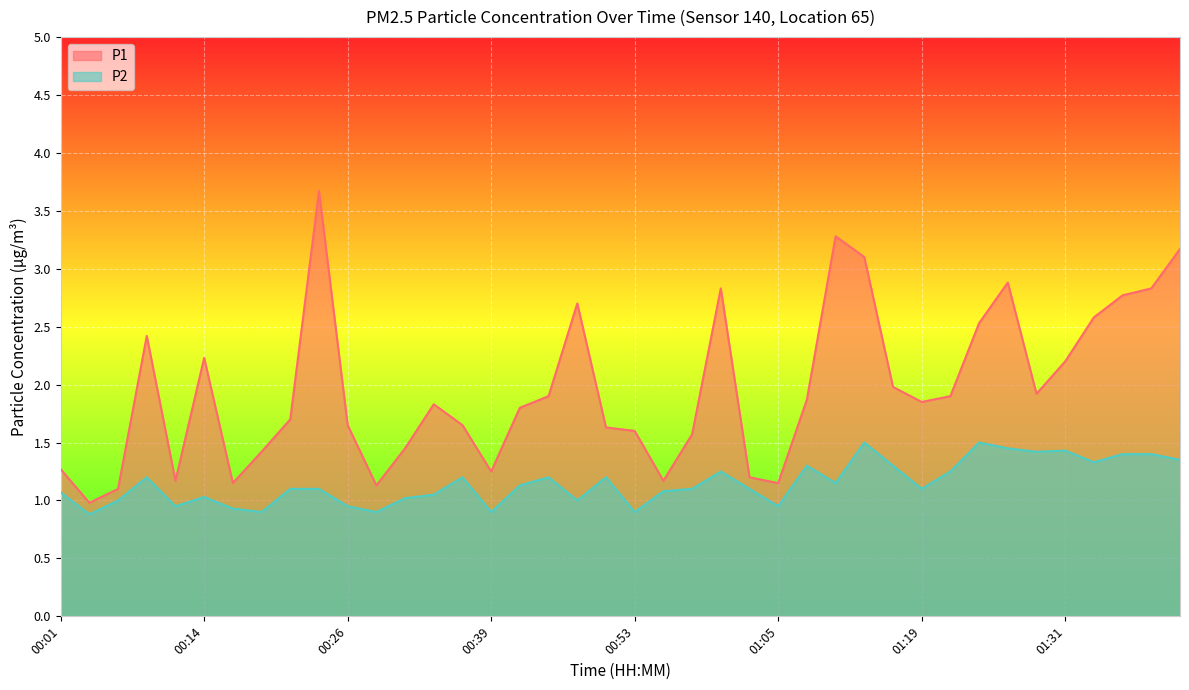

Reading left to right, extract all data points from this chart.

P1: 00:01=1.3	00:04=1.0	00:06=1.1	00:09=2.4	00:11=1.2	00:14=2.2	00:16=1.1	00:19=1.4	00:21=1.7	00:24=3.7	00:26=1.6	00:29=1.1	00:31=1.4	00:34=1.8	00:36=1.6	00:39=1.2	00:41=1.8	00:43=1.9	00:48=2.7	00:51=1.6	00:53=1.6	00:56=1.2	00:58=1.6	01:01=2.8	01:03=1.2	01:05=1.1	01:08=1.9	01:11=3.3	01:13=3.1	01:16=2.0	01:19=1.9	01:21=1.9	01:24=2.5	01:27=2.9	01:29=1.9	01:31=2.2	01:34=2.6	01:36=2.8	01:39=2.8	01:41=3.2
P2: 00:01=1.1	00:04=0.9	00:06=1.0	00:09=1.2	00:11=0.9	00:14=1.0	00:16=0.9	00:19=0.9	00:21=1.1	00:24=1.1	00:26=0.9	00:29=0.9	00:31=1.0	00:34=1.1	00:36=1.2	00:39=0.9	00:41=1.1	00:43=1.2	00:48=1.0	00:51=1.2	00:53=0.9	00:56=1.1	00:58=1.1	01:01=1.2	01:03=1.1	01:05=0.9	01:08=1.3	01:11=1.1	01:13=1.5	01:16=1.3	01:19=1.1	01:21=1.2	01:24=1.5	01:27=1.4	01:29=1.4	01:31=1.4	01:34=1.3	01:36=1.4	01:39=1.4	01:41=1.4